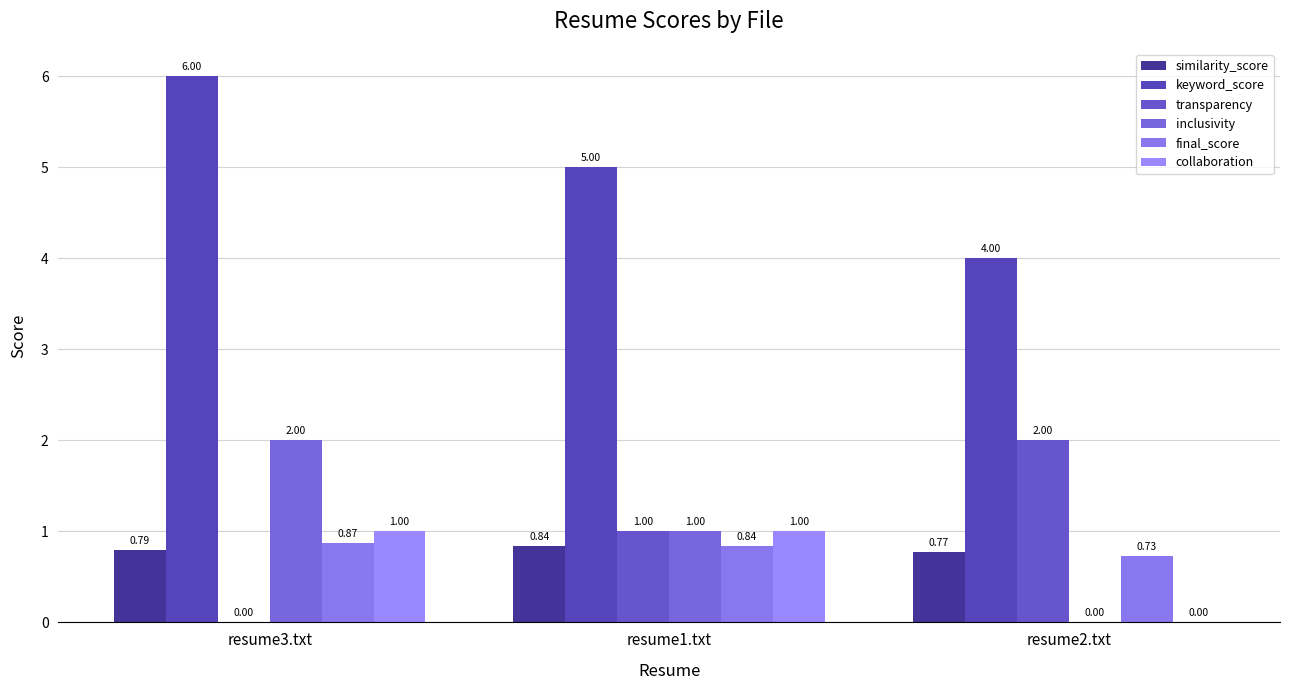

How many categories are shown in the chart?

3